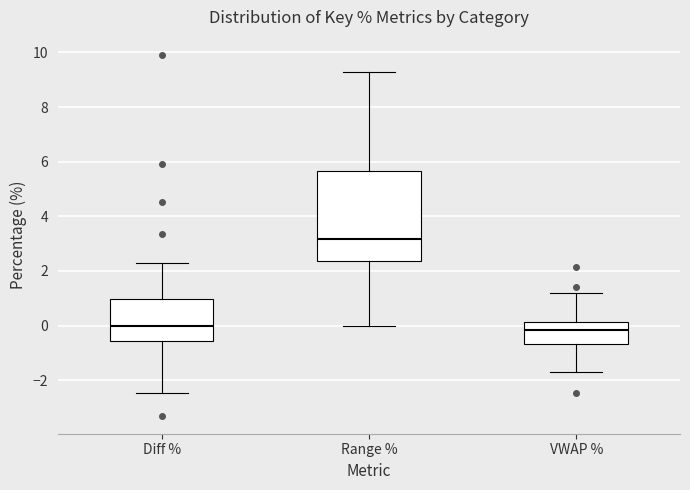

Reading left to right, transcribe this box plot: for each box, give where its median line is, the range the box spans, and where its two whiskers end, as read against the y-axis. The values are not printed on the chart, so give them approximately, as read against the axis.

Diff %: median 0.0, box -0.6 to 1.0, whiskers -2.4 to 2.2
Range %: median 3.2, box 2.4 to 5.6, whiskers 0.0 to 9.2
VWAP %: median -0.2, box -0.6 to 0.2, whiskers -1.8 to 1.2